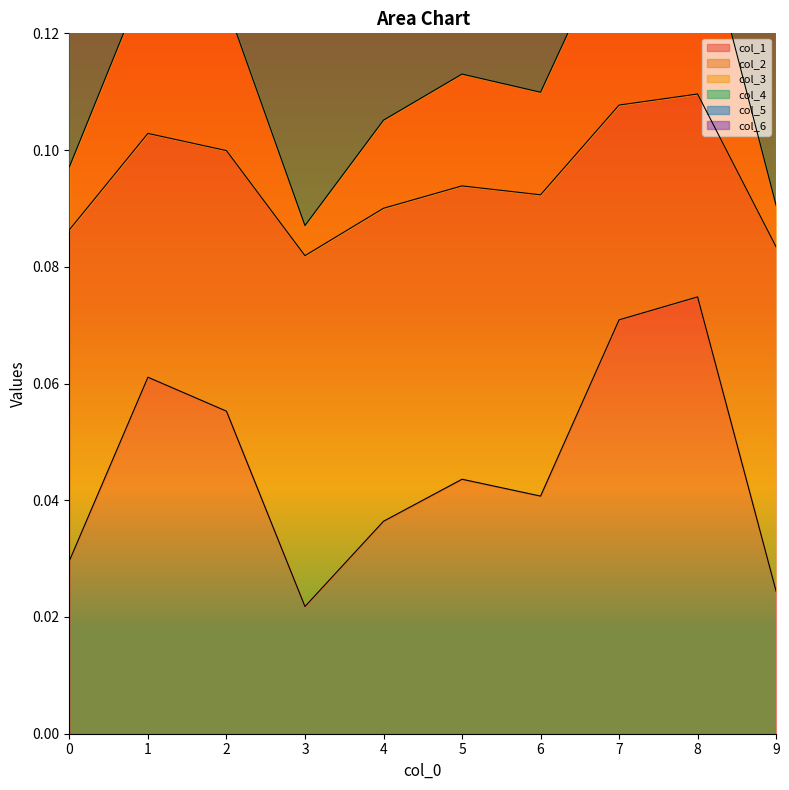

What is the value of the col_1 point at the 9th from the left?

0.1